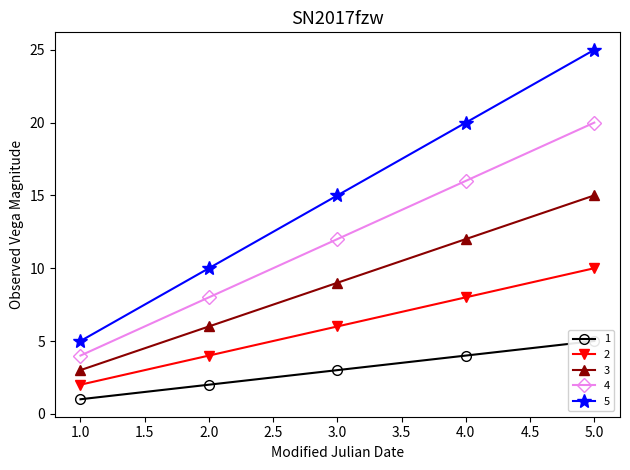

Is this an area chart (filled region under the line)?

No